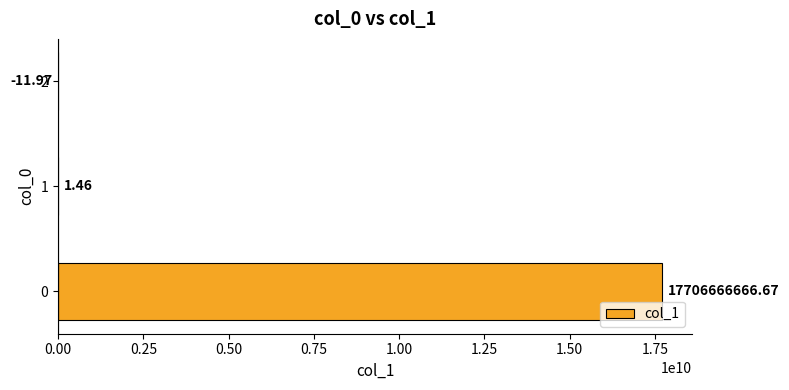

At which label is the value closest to 8853333327?

1